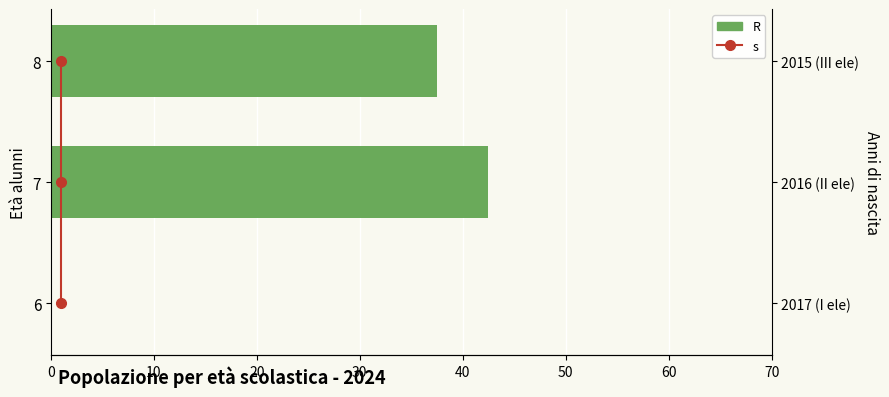

At how many categories does at least one series exceed 11?

2